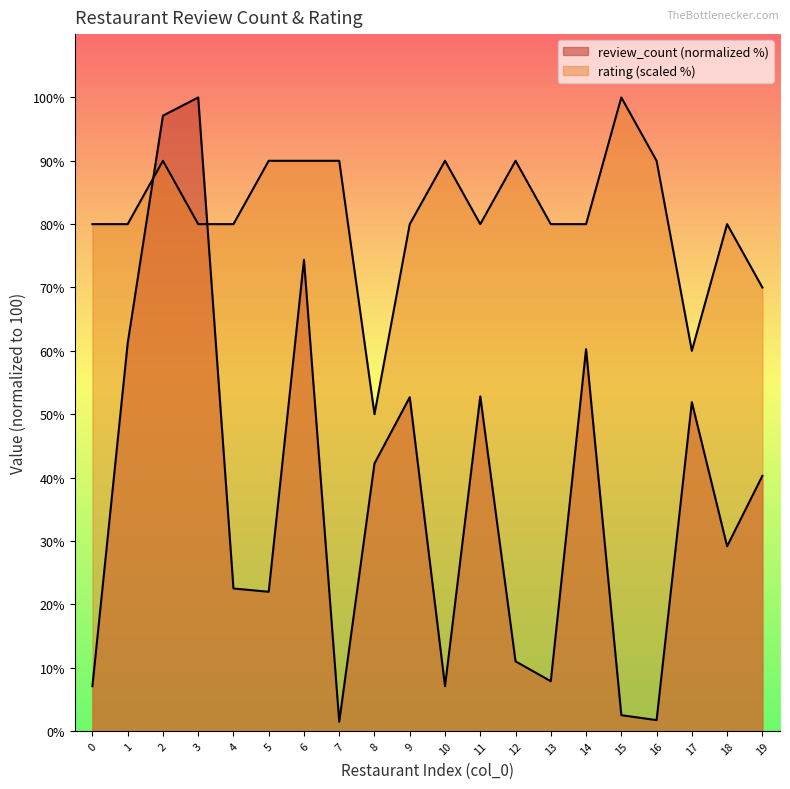

What value does the rating series have at 9?

80.0